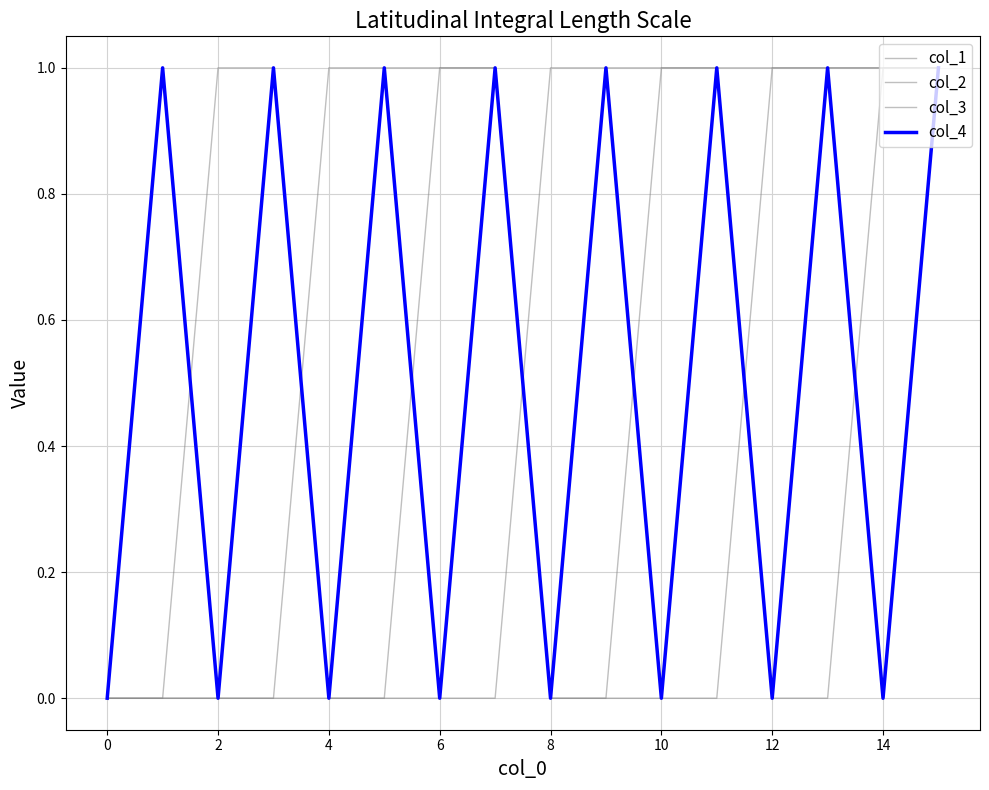

What is the label of the 3rd point from the left?

2